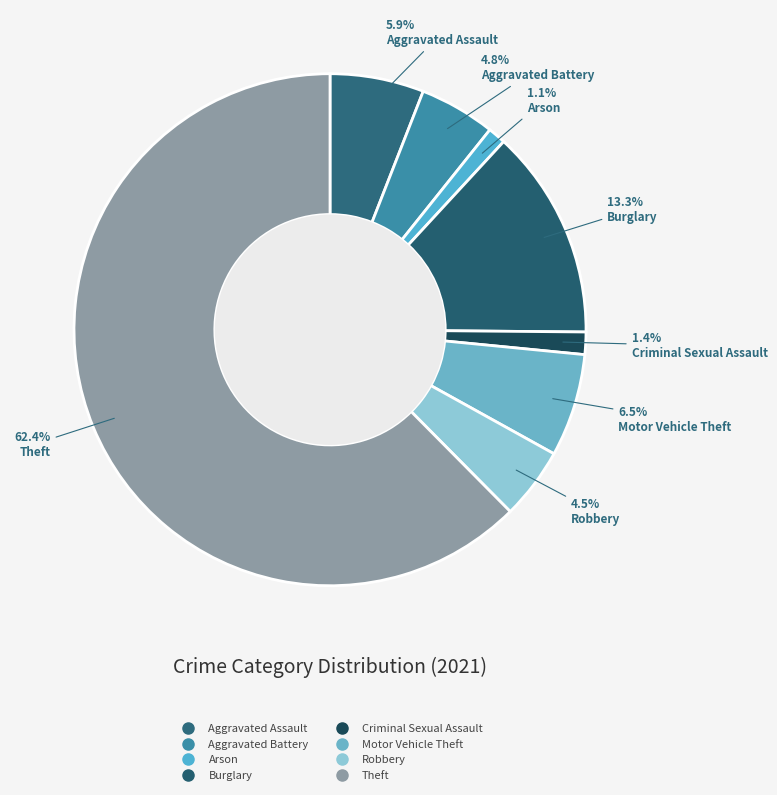

Rank the categories by value from lowest to highest.

Arson, Criminal Sexual Assault, Robbery, Aggravated Battery, Aggravated Assault, Motor Vehicle Theft, Burglary, Theft